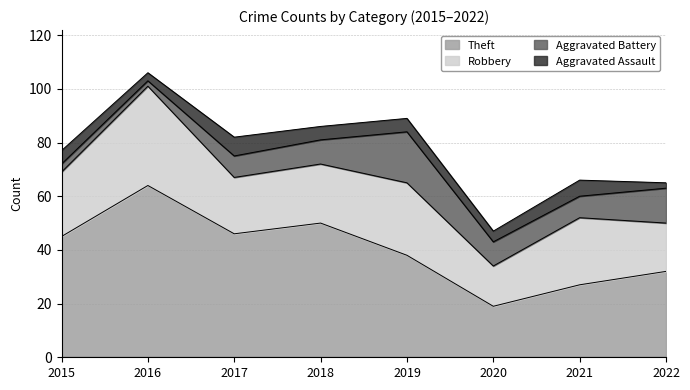

Reading left to right, list all the values displayed in this chart.

Theft: 45	64	46	50	38	19	27	32
Robbery: 24	37	21	22	27	15	25	18
Aggravated Battery: 3	2	8	9	19	9	8	13
Aggravated Assault: 5	3	7	5	5	4	6	2